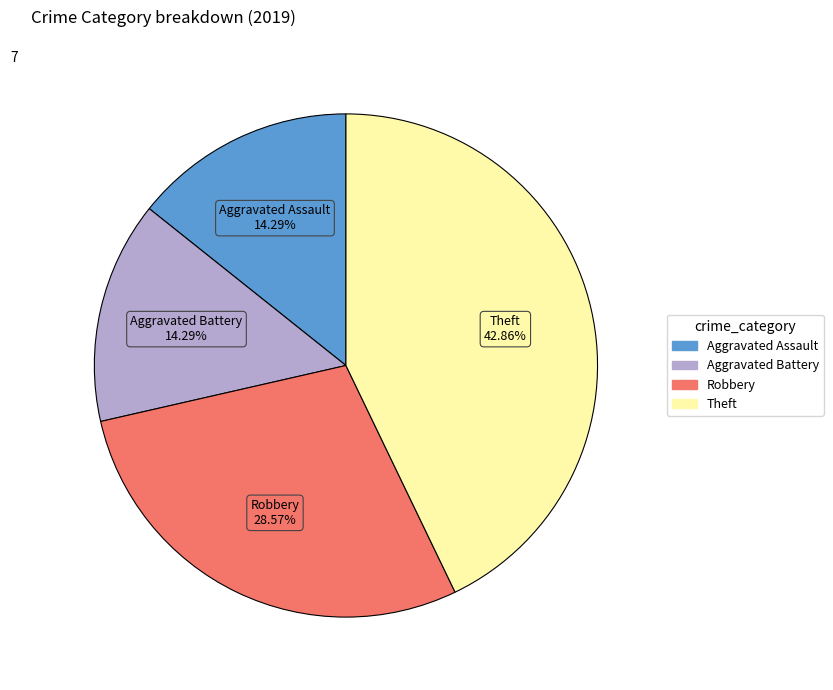

Is there a majority slice in this chart?

No